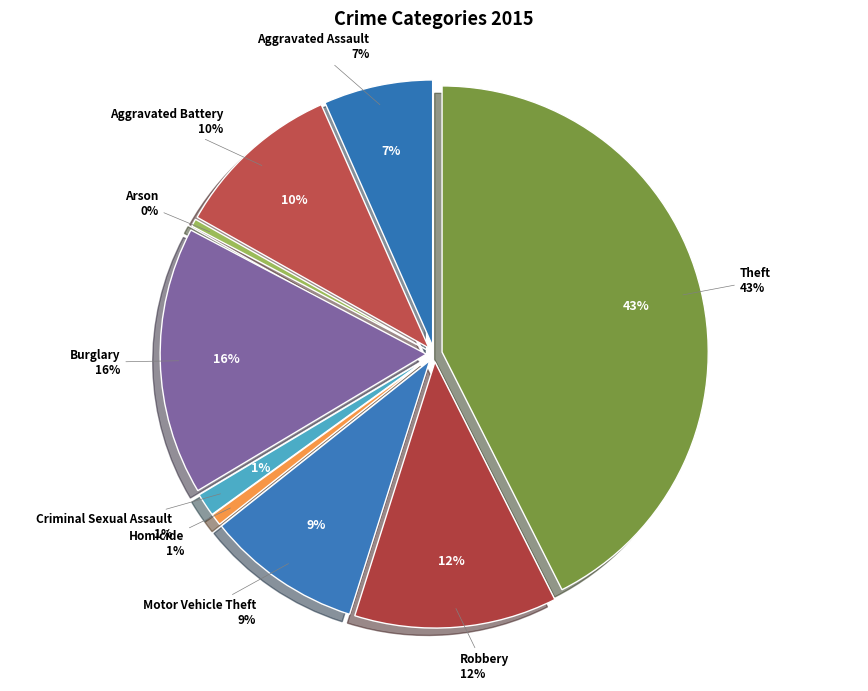

How many slices are in this pie chart?

9